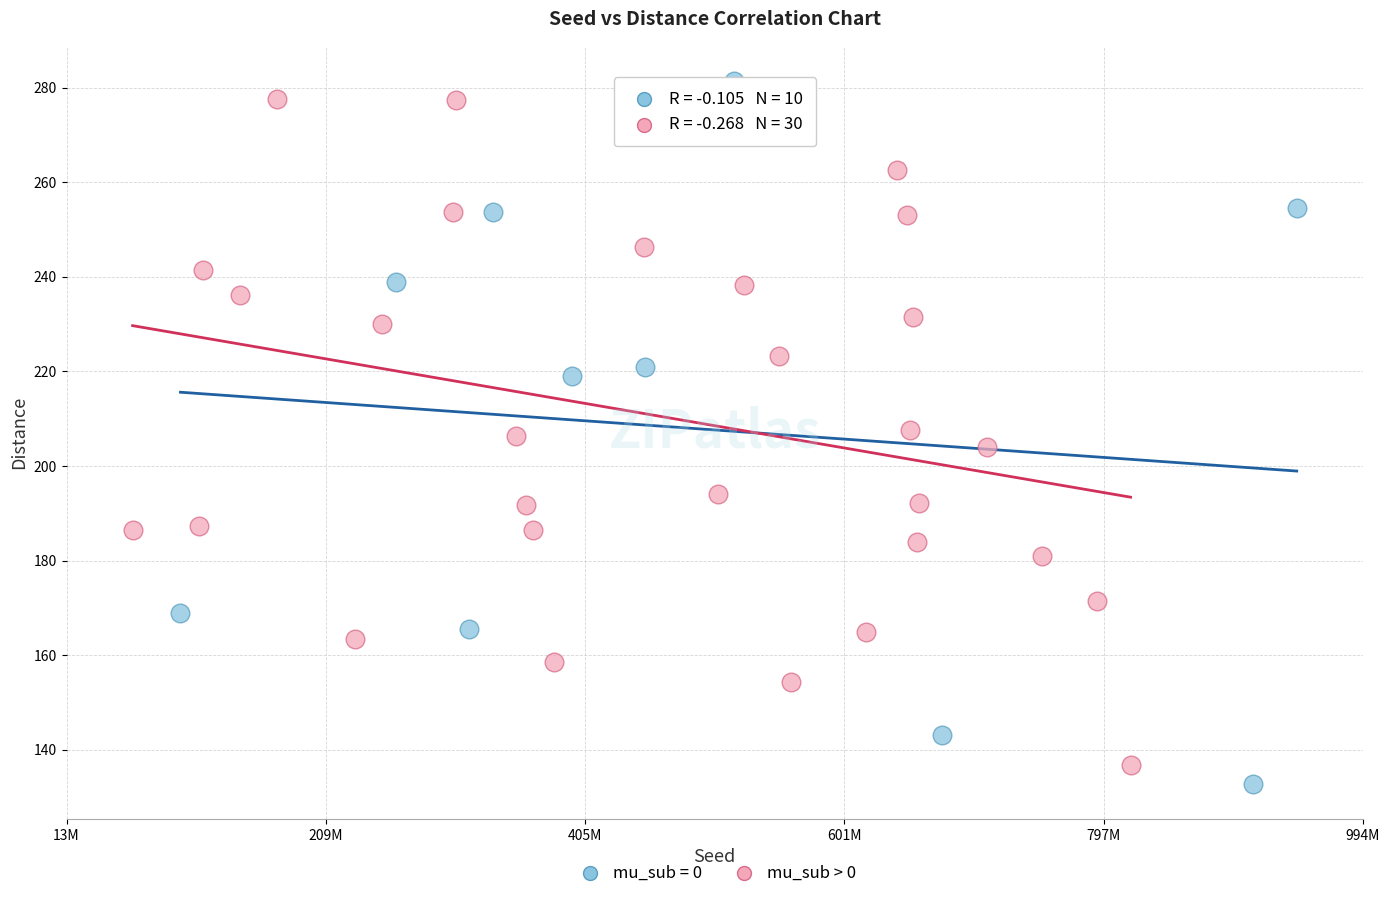

Which series has the widest spread of Y values?

mu_sub = 0